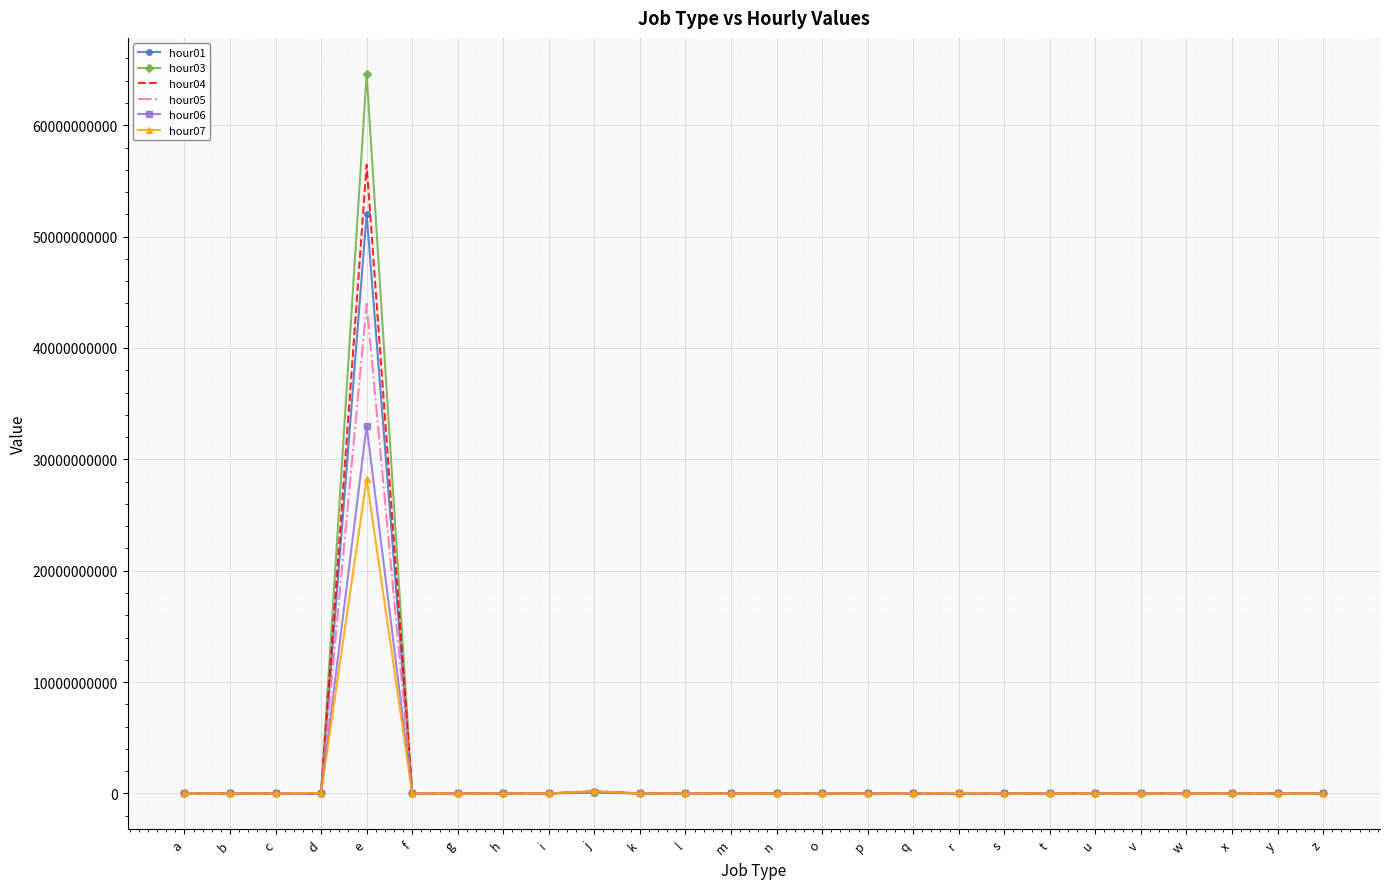

The hour05 series shows 28934976627 at q. True or false?

False